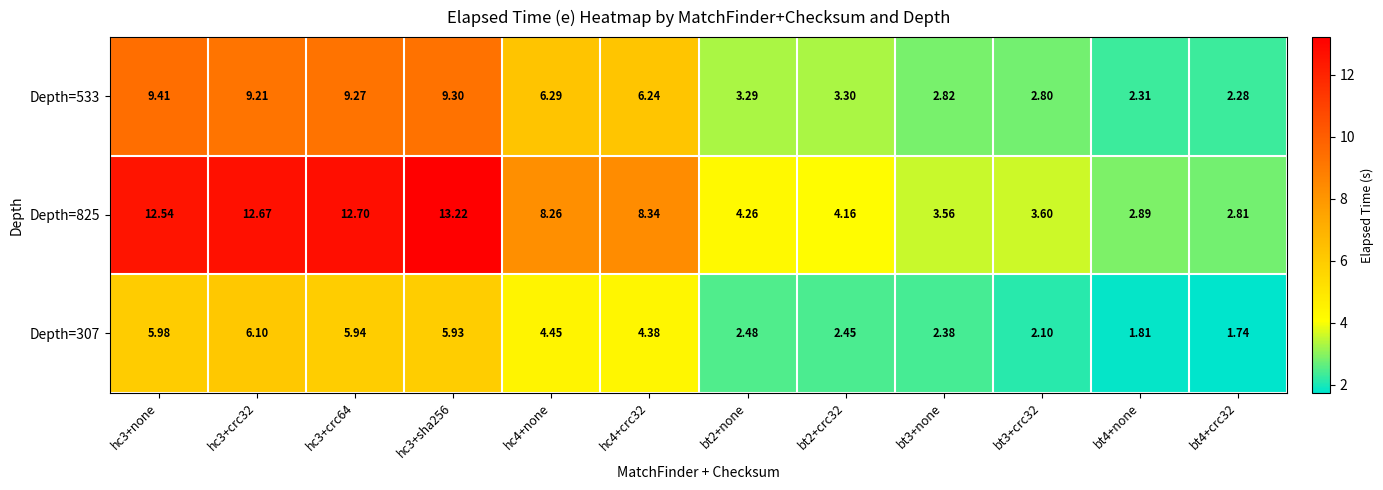

Which series has the widest spread of values?

Depth=825